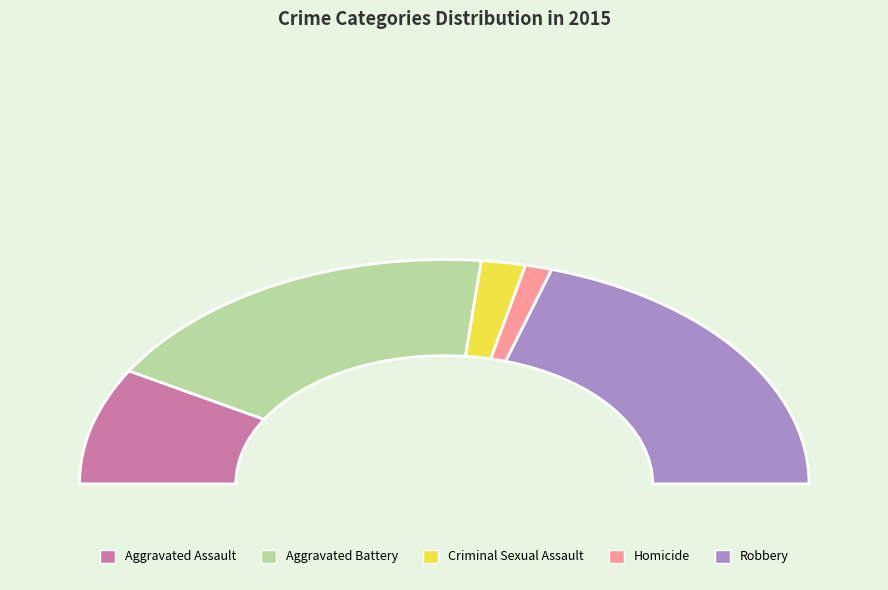

True or false: Robbery accounts for 40% of the total.

True